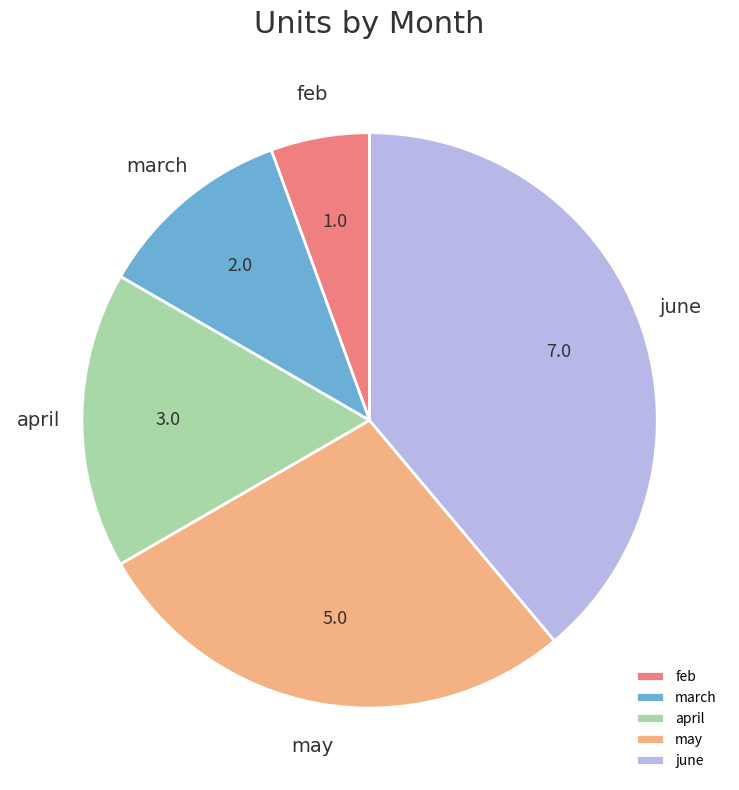

Rank the categories by value from highest to lowest.

june, may, april, march, feb